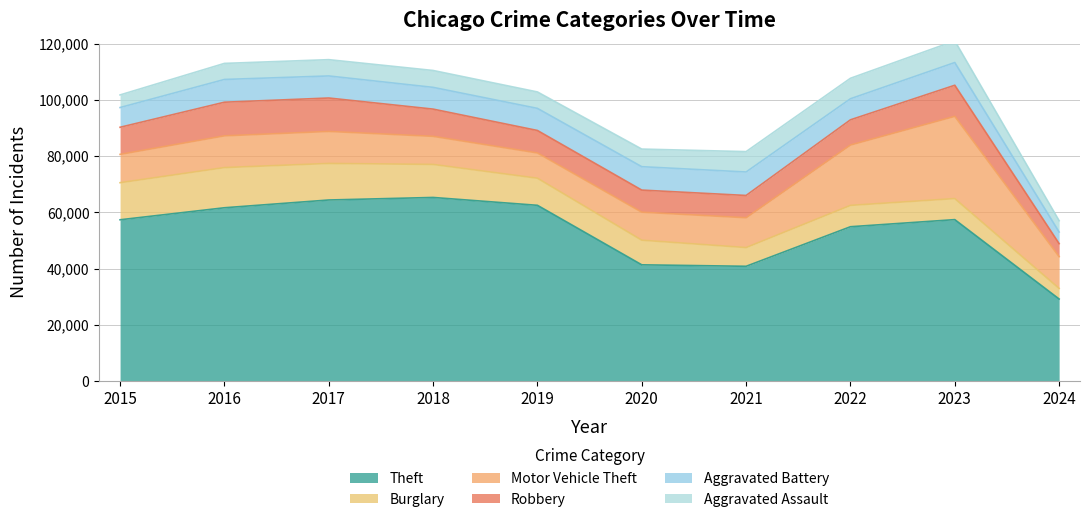

Is it true that Aggravated Battery equals 2847 at 2022?

False